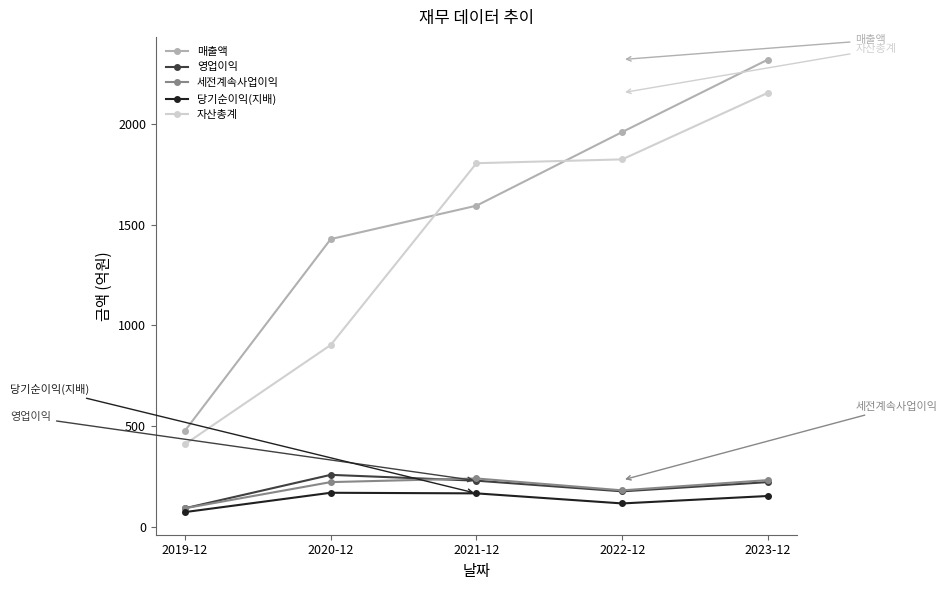

How many lines are shown in the chart?

5